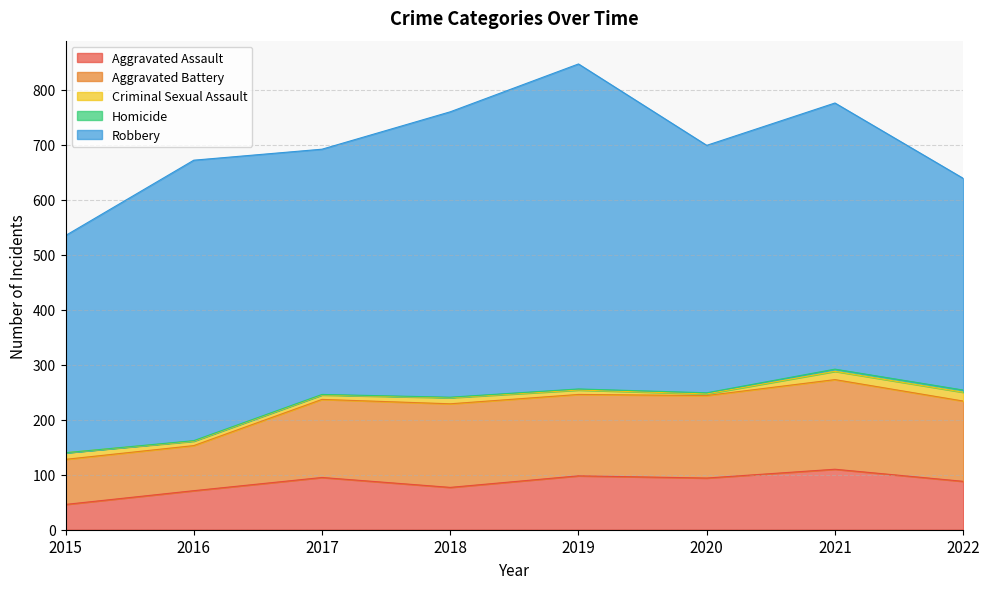

Which label corresponds to the smallest value in the chart?

2015